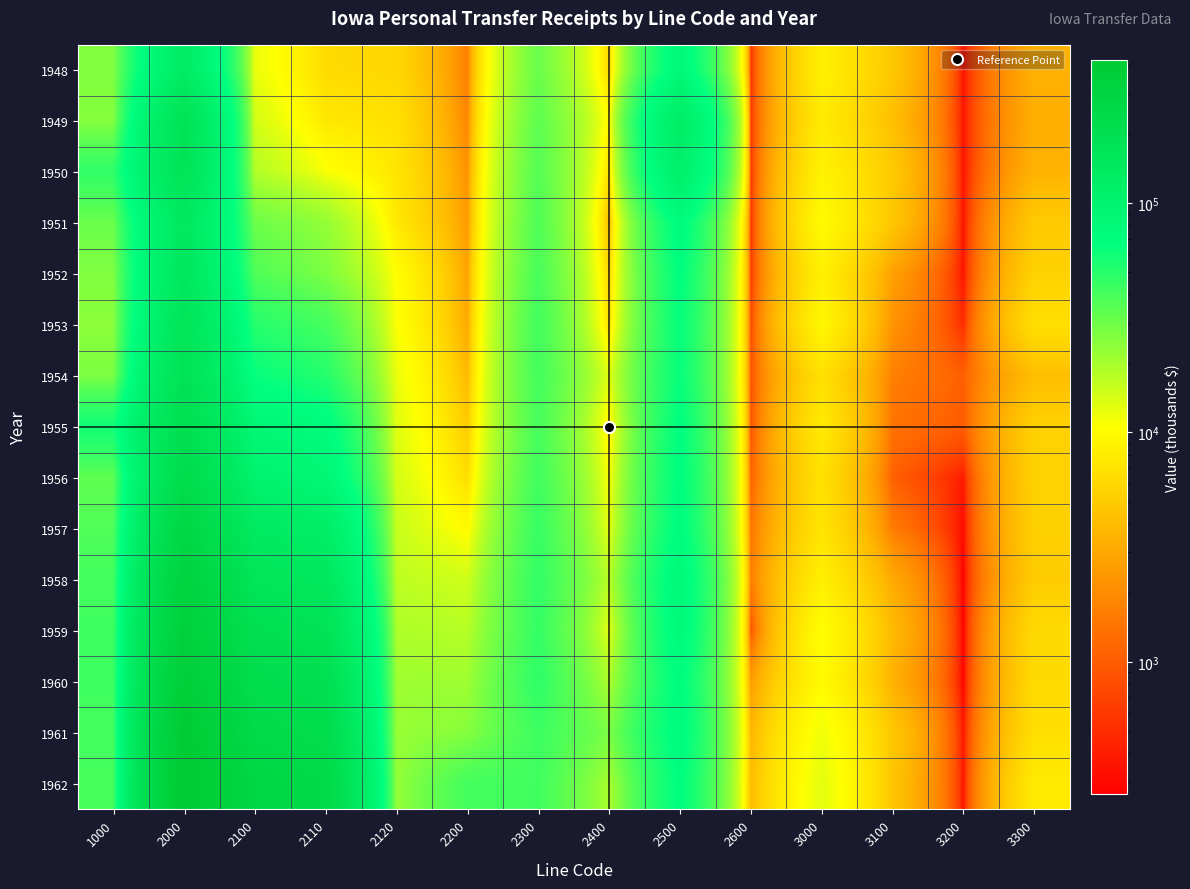

Reading left to right, list all the values displayed in this chart.

1948: 1000=25995	2000=129191	2100=12315	2110=6317	2120=5998	2200=1648	2300=30974	2400=6013	2500=79348	2600=541	3000=8556	3100=4777	3200=352	3300=3427
1949: 1000=25293	2000=182274	2100=14417	2110=7573	2120=6844	2200=1820	2300=33669	2400=9682	2500=123930	2600=576	3000=7910	3100=4249	3200=352	3300=3309
1950: 1000=47077	2000=174975	2100=18412	2110=11052	2120=7360	2200=2175	2300=36060	2400=6858	2500=113066	2600=579	3000=8811	3100=4955	3200=352	3300=3504
1951: 1000=30930	2000=145632	2100=30391	2110=22788	2120=7603	2200=2500	2300=37434	2400=3813	2500=73431	2600=563	3000=9956	3100=4681	3200=352	3300=4923
1952: 1000=26260	2000=152009	2100=37463	2110=27112	2120=10351	2200=2778	2300=39428	2400=5614	2500=67276	2600=580	3000=8578	3100=2716	3200=352	3300=5510
1953: 1000=24420	2000=166173	2100=50912	2110=40101	2120=10811	2200=3032	2300=41498	2400=7008	2500=64158	2600=777	3000=9452	3100=2251	3200=502	3300=6699
1954: 1000=26896	2000=183590	2100=63039	2110=50818	2120=12221	2200=3875	2300=41103	2400=13023	2500=63388	2600=862	3000=6871	3100=1698	3200=1055	3300=4118
1955: 1000=58179	2000=205262	2100=85369	2110=72223	2120=13146	2200=4943	2300=39998	2400=8853	2500=67665	2600=877	3000=7857	3100=1393	3200=1009	3300=5455
1956: 1000=33404	2000=225880	2100=100485	2110=86074	2120=14411	2200=6549	2300=41966	2400=10804	2500=68769	2600=1078	3000=6951	3100=1072	3200=389	3300=5490
1957: 1000=37159	2000=269794	2100=137457	2110=121635	2120=15822	2200=9742	2300=44719	2400=12619	2500=70544	2600=1423	3000=7312	3100=1599	3200=306	3300=5407
1958: 1000=41110	2000=312331	2100=164474	2110=147416	2120=17058	2200=14932	2300=46183	2400=17352	2500=78830	2600=1617	3000=8461	3100=3136	3200=268	3300=5057
1959: 1000=42378	2000=341327	2100=200179	2110=181142	2120=19037	2200=17875	2300=45440	2400=12933	2500=76979	2600=853	3000=10469	3100=3958	3200=265	3300=6246
1960: 1000=42544	2000=364711	2100=219223	2110=198130	2120=21093	2200=21242	2300=47628	2400=18989	2500=69767	2600=2555	3000=10005	3100=3455	3200=278	3300=6272
1961: 1000=40765	2000=401822	2100=245004	2110=222847	2120=22157	2200=25389	2300=43034	2400=27567	2500=72748	2600=3724	3000=11816	3100=4745	3200=365	3300=6706
1962: 1000=39969	2000=420096	2100=271276	2110=248504	2120=22772	2200=40879	2300=42113	2400=19487	2500=68143	2600=4132	3000=12876	3100=4654	3200=359	3300=7863